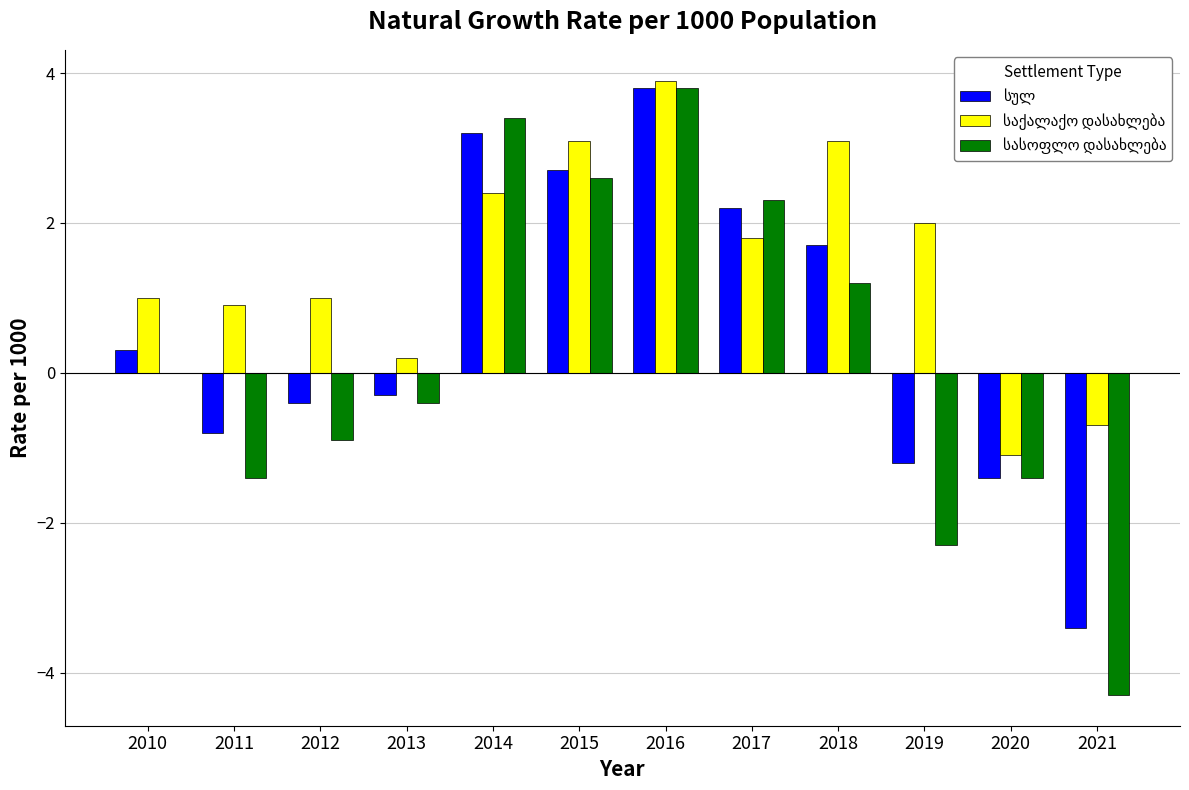

At which category is the sum across all series the highest?

2016